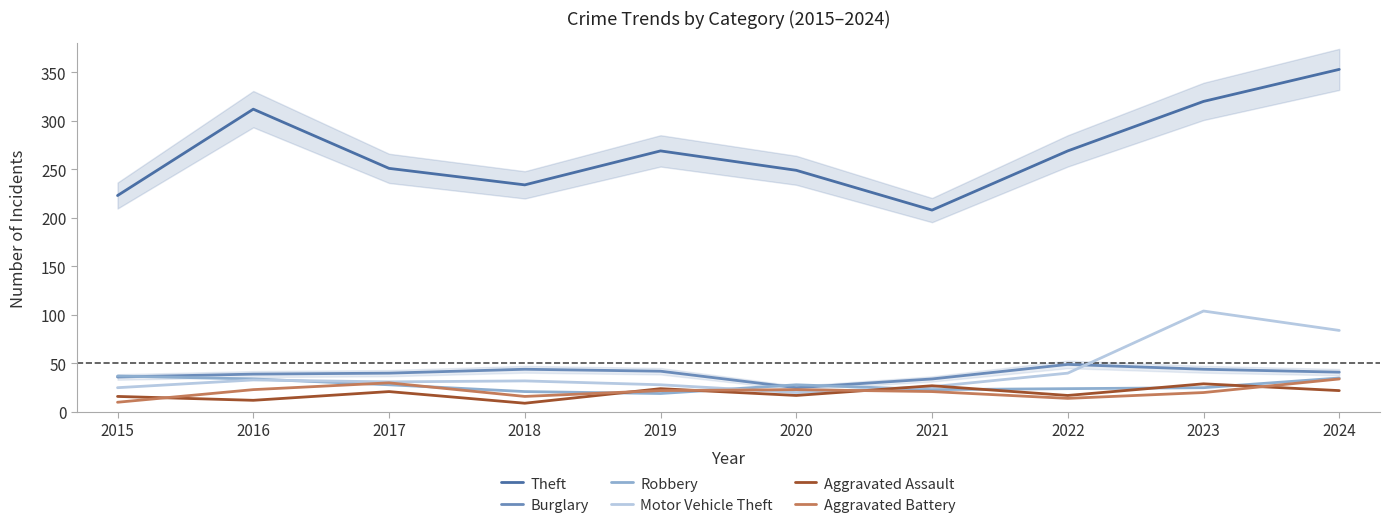

Which has a higher value, 2016 or 2020?

2016